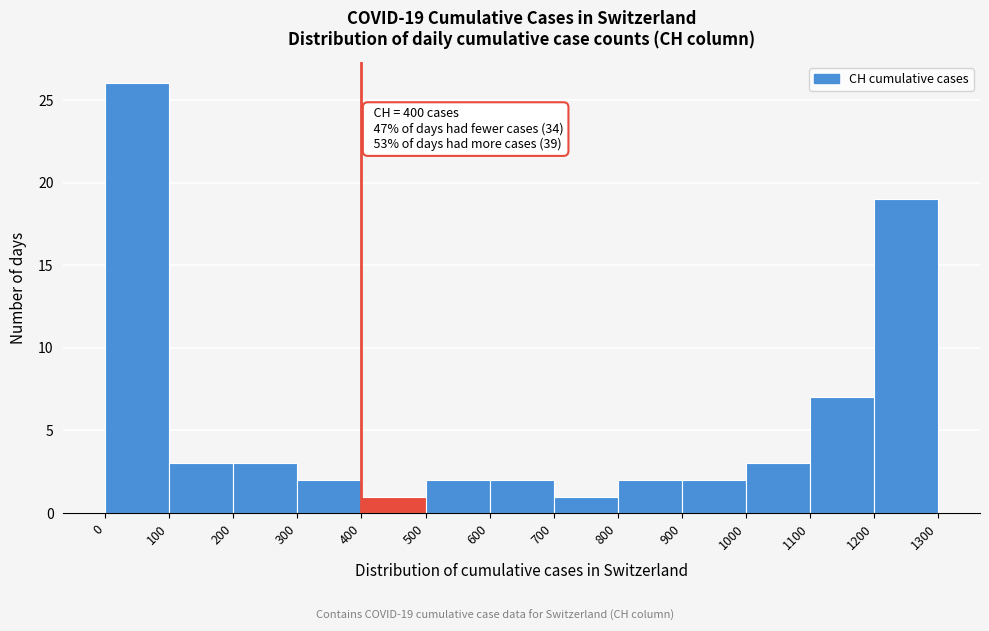

Which range on the x-axis has the tallest bar?

0 to 100